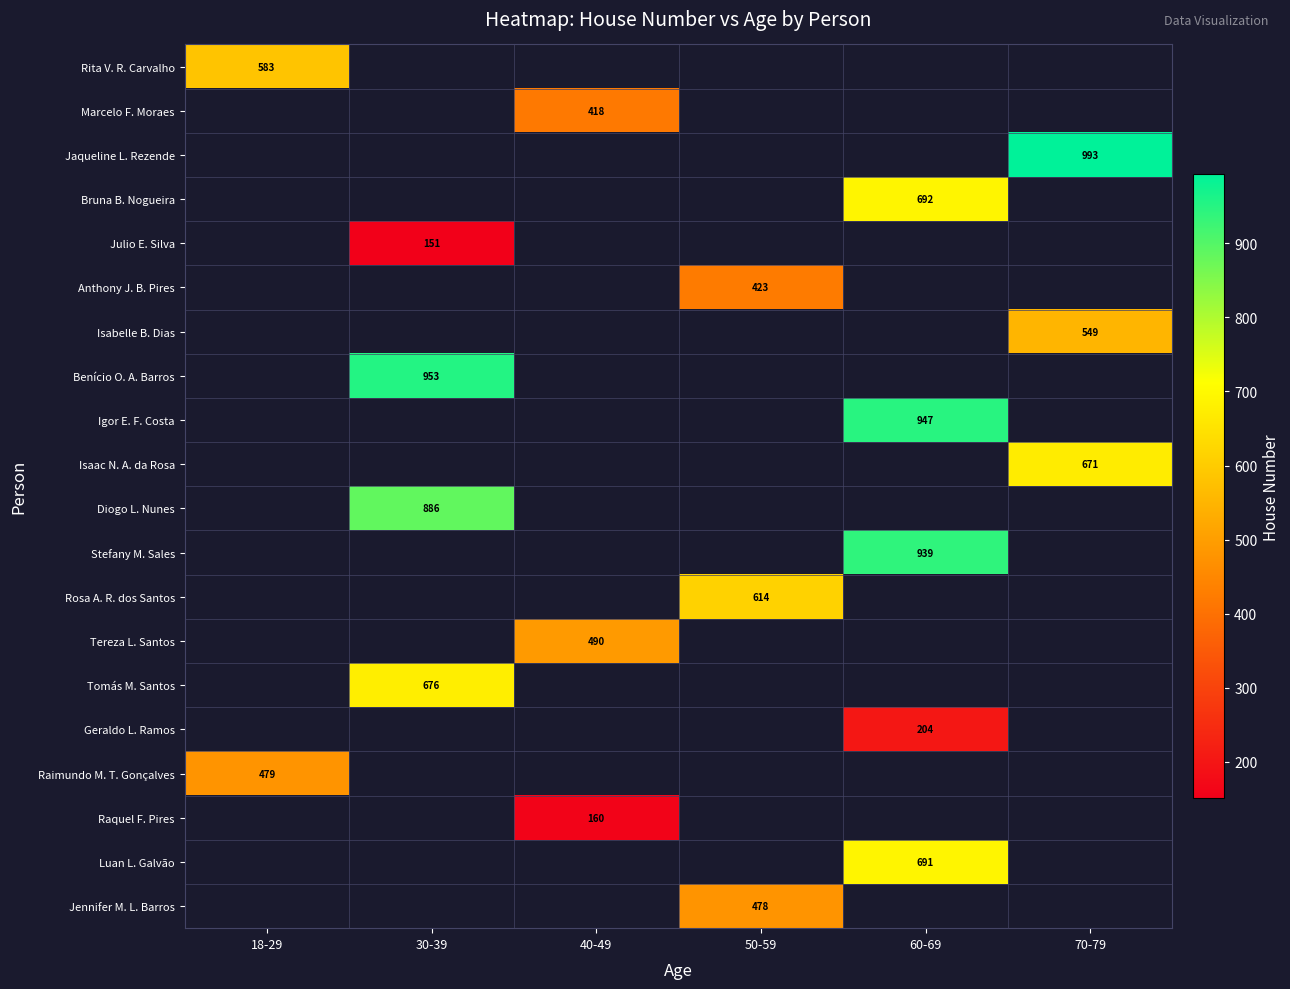

Is it true that Isaac N. A. da Rosa equals 295 at 70-79?

False